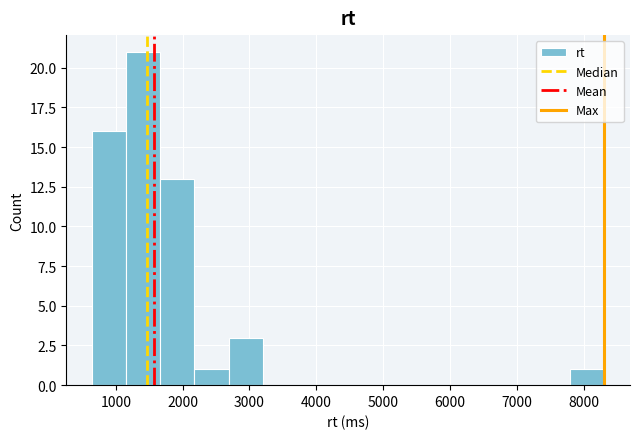

Reading left to right, list every bar in this chart as the range it spans on the x-axis followed by its height. Neither the bar edges nor the heights are printed on the chart, so give them approximately, as read against the axes.

600 to 1200: 16
1200 to 1700: 21
1700 to 2200: 13
2200 to 2700: 1
2700 to 3200: 3
3200 to 3700: 0
3700 to 4200: 0
4200 to 4700: 0
4700 to 5200: 0
5200 to 5800: 0
5800 to 6300: 0
6300 to 6800: 0
6800 to 7300: 0
7300 to 7800: 0
7800 to 8300: 1